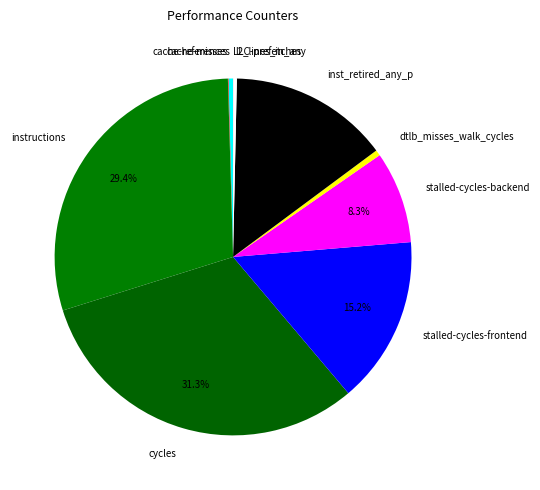

Is the sum of dtlb_misses_walk_cycles and inst_retired_any_p greater than half?

No